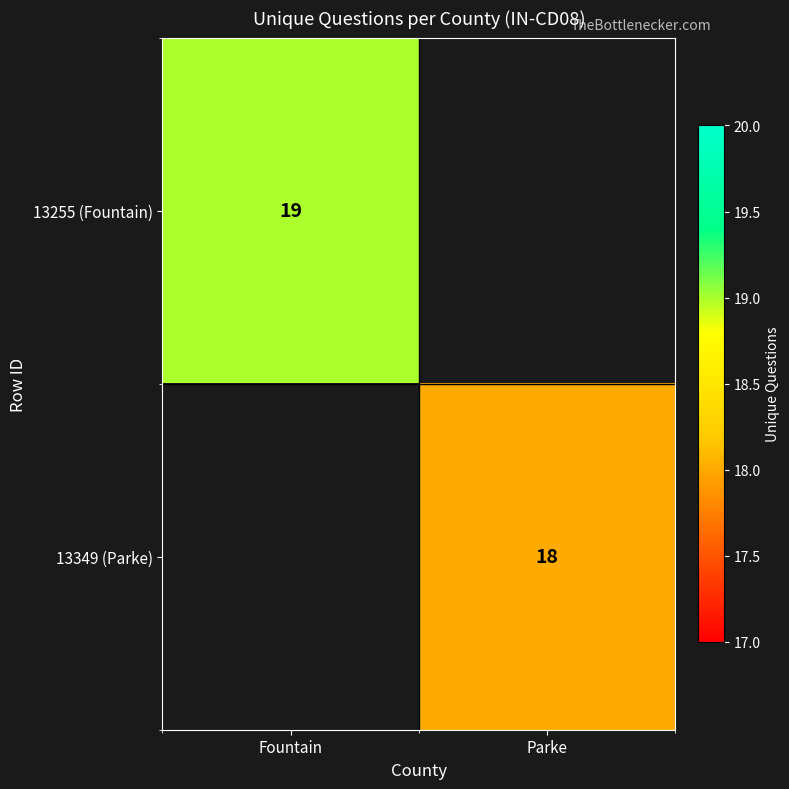

Count the number of categories in the chart.

2